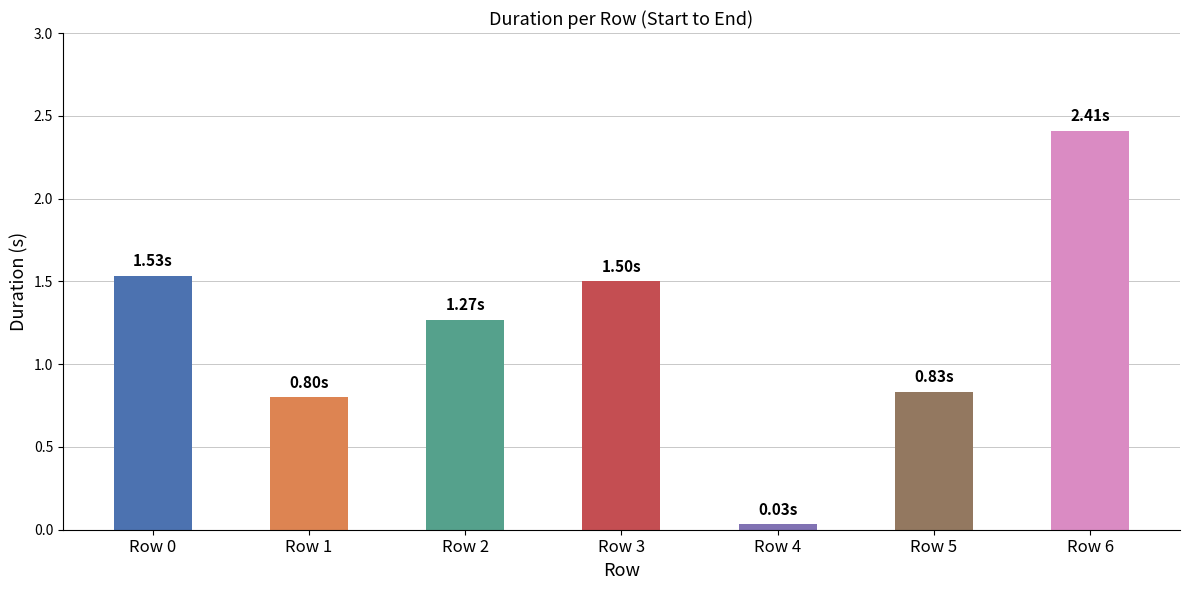

What is the greatest value displayed?

2.4